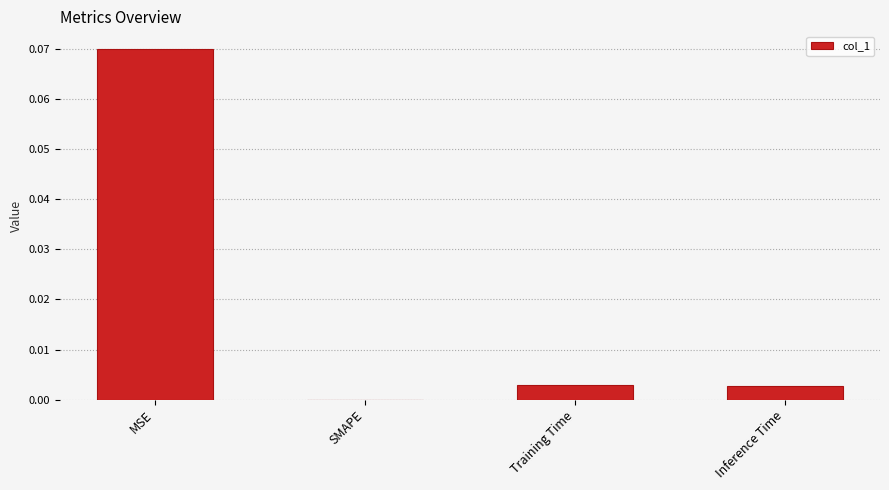

Between SMAPE and MSE, which is larger?

MSE